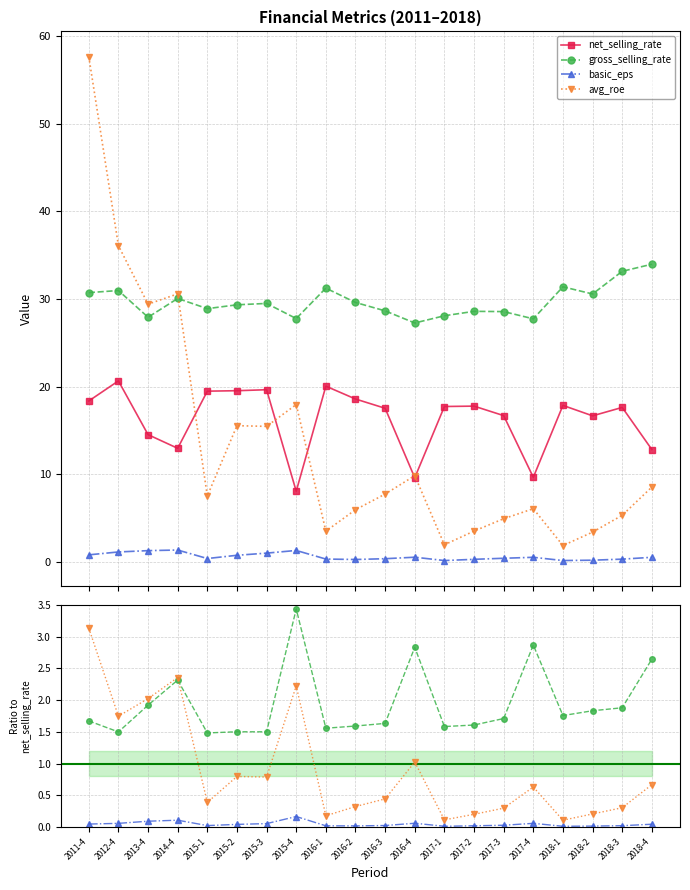

The basic_eps series shows 0.0 at 2018-1. True or false?

False